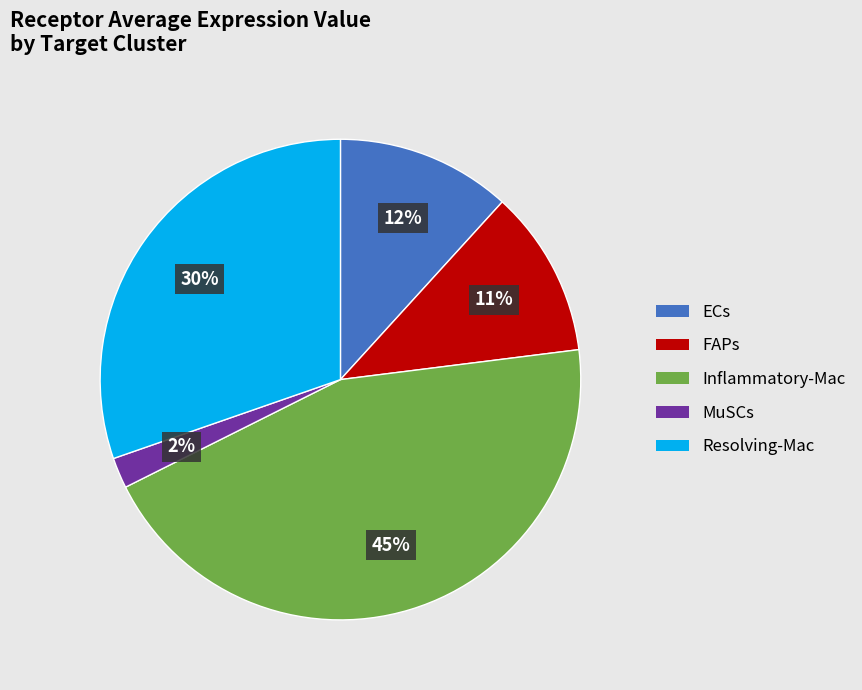

Does any single category account for the majority?

No